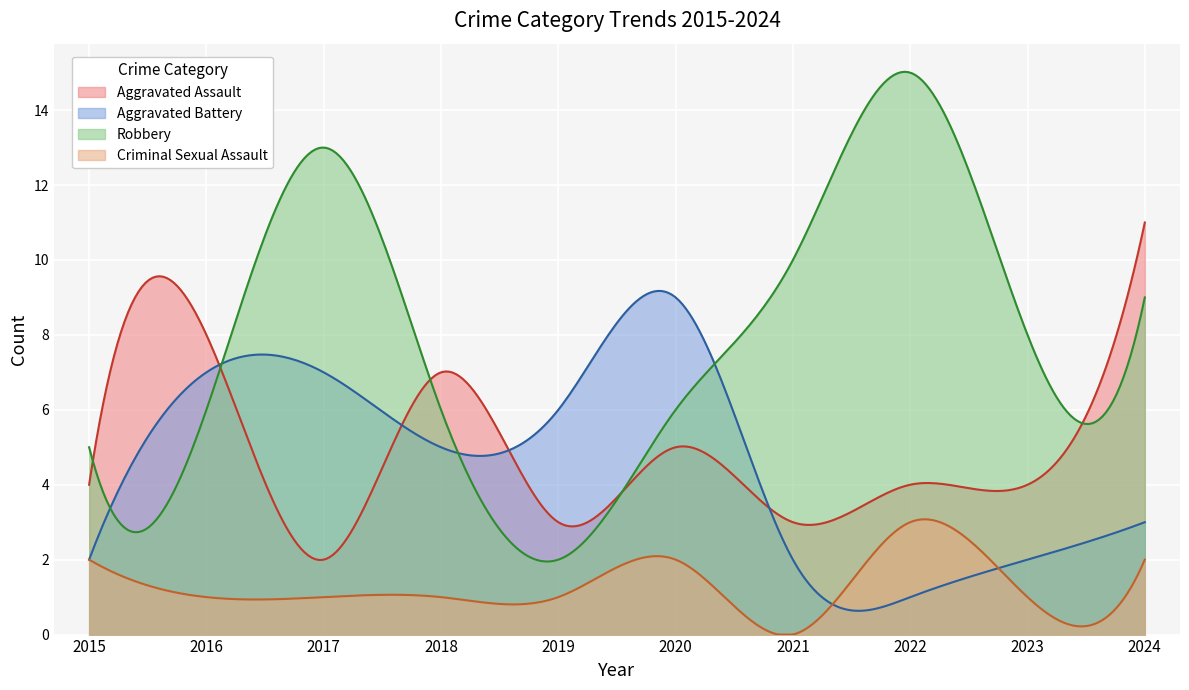

Where is the first local maximum for Robbery?

2017